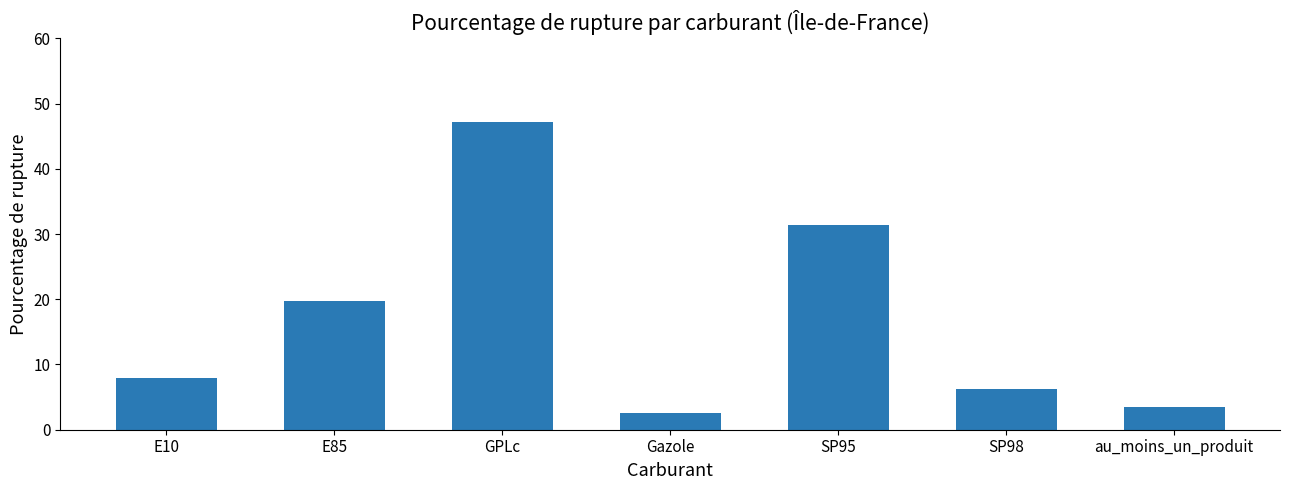

Where does the data first go above 7?

E10